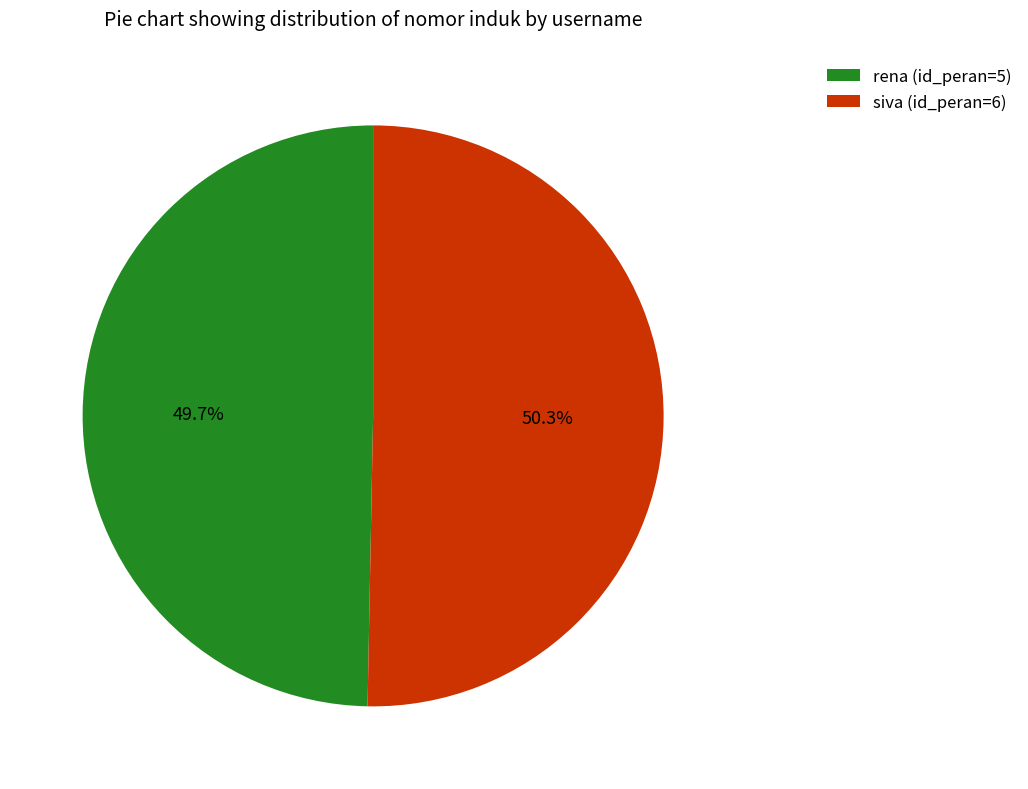

Rank the categories by value from lowest to highest.

rena (id_peran=5), siva (id_peran=6)